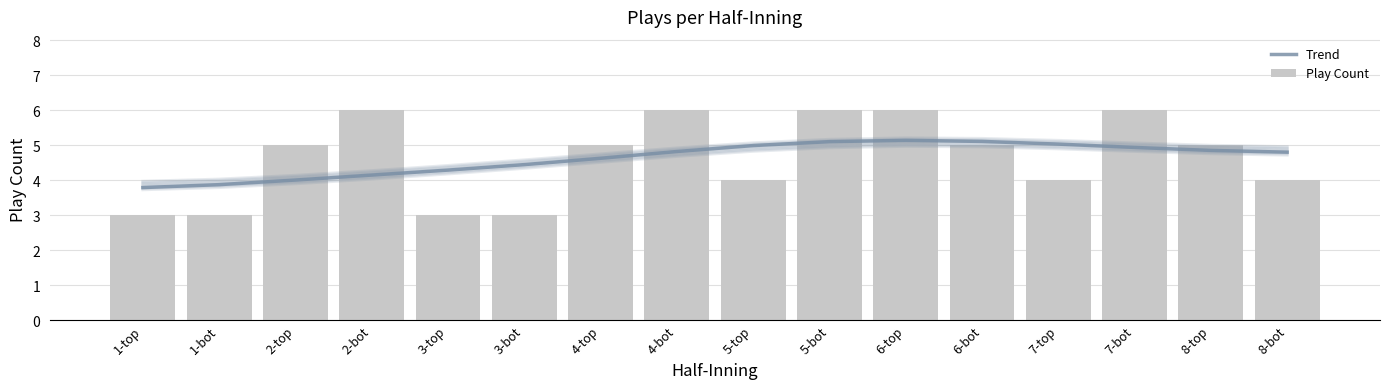

True or false: Trend has a value of 1.8 at 8-top.

False